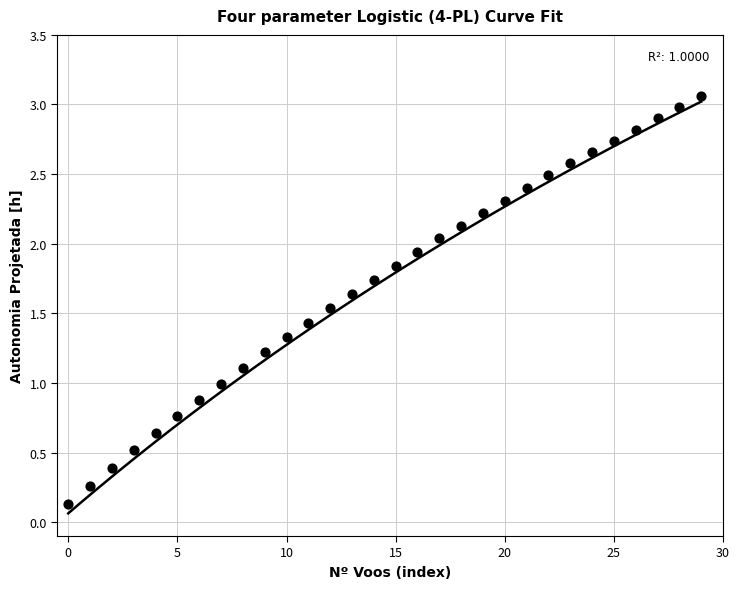

What is the range of Y values (max minus min)?

2.9